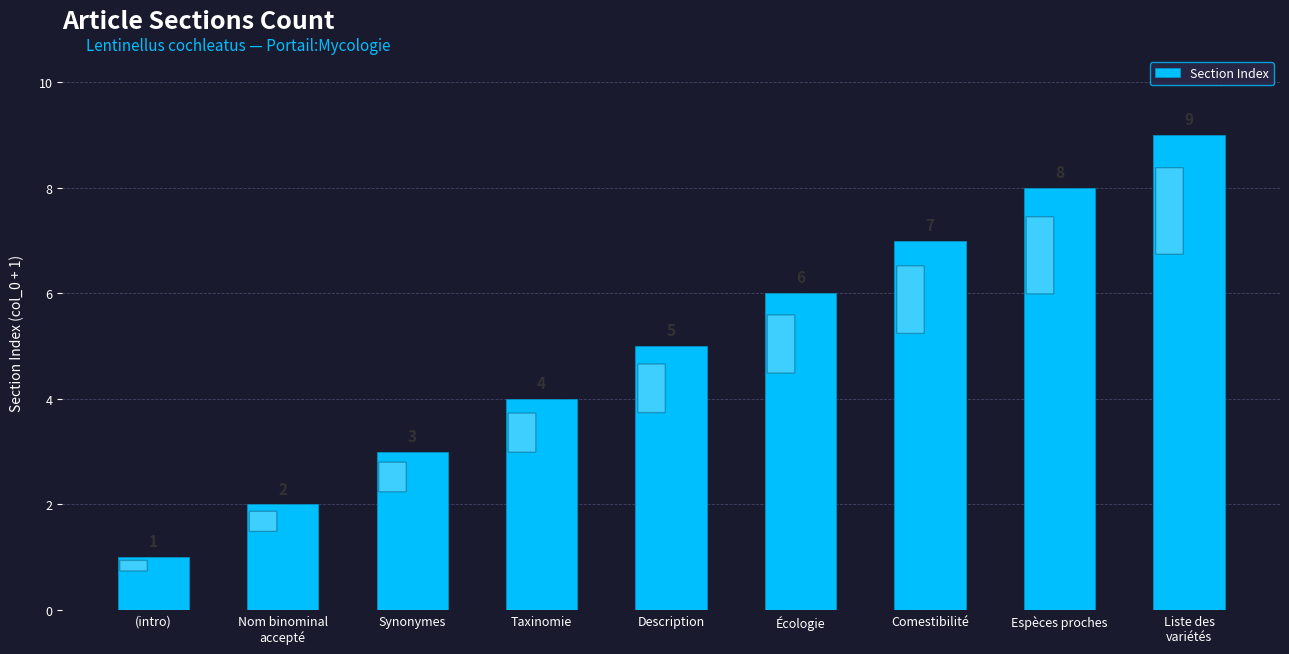

What is the average value?

5